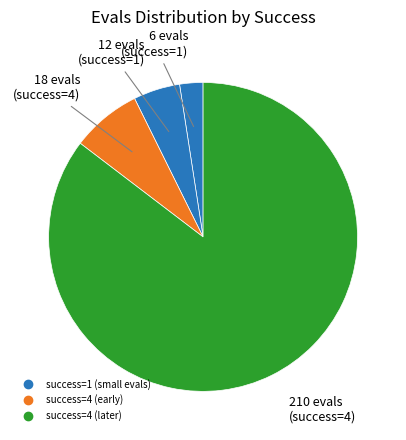

How many slices are in this pie chart?

4